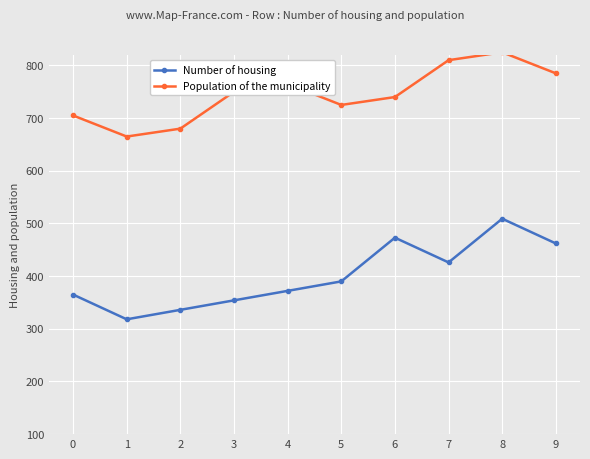

What is the total value across all series at 6?

1213